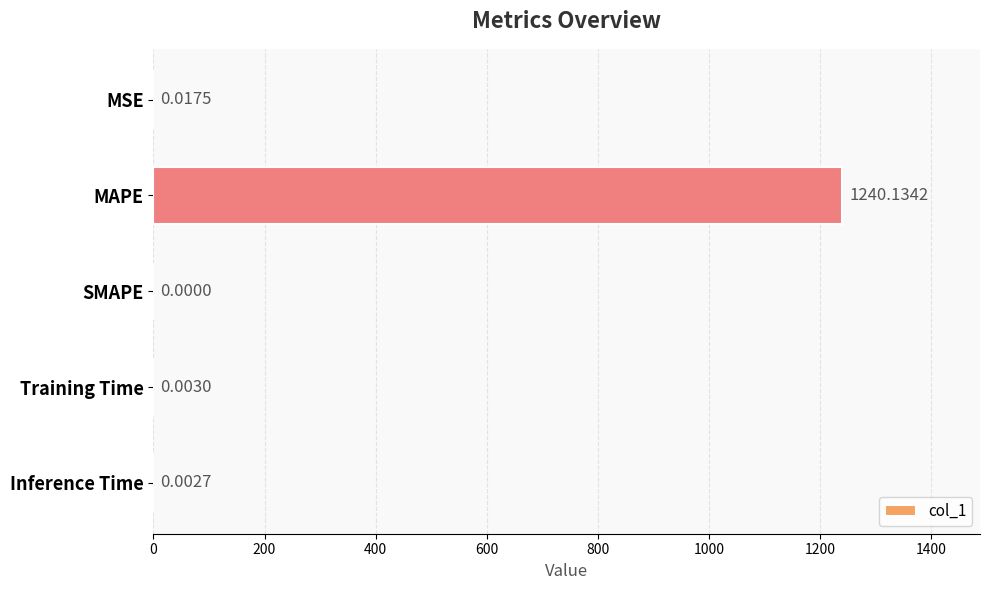

What is the sum of all values?

1240.2